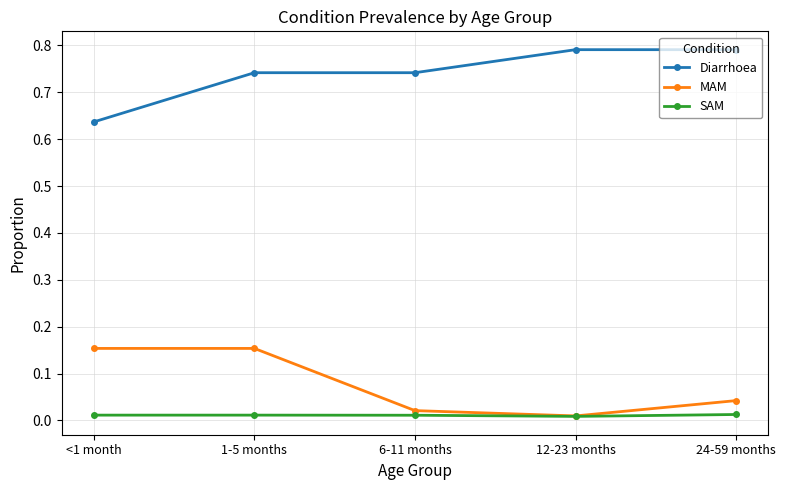

Where is Diarrhoea nearest to the value 0?

<1 month